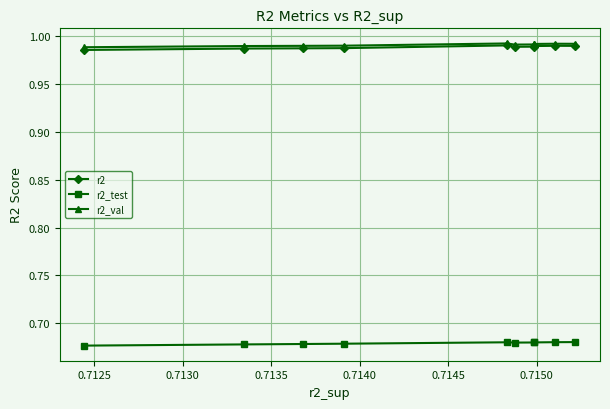

True or false: r2_val has more than 1 interior local peaks.

True